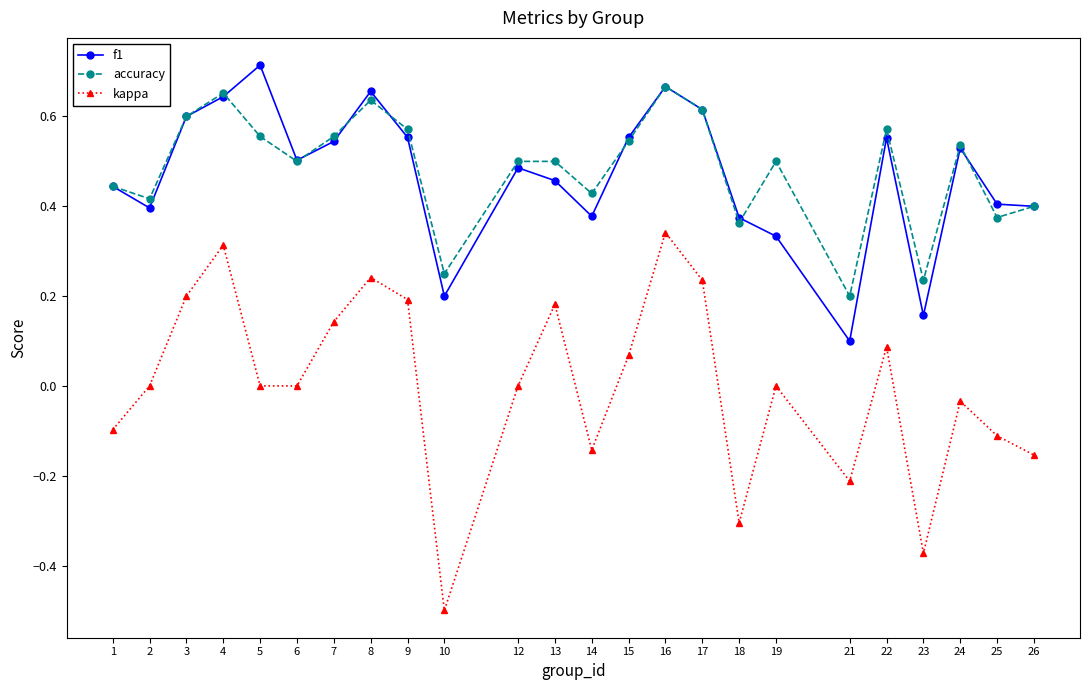

True or false: f1 and kappa cross at least once.

False